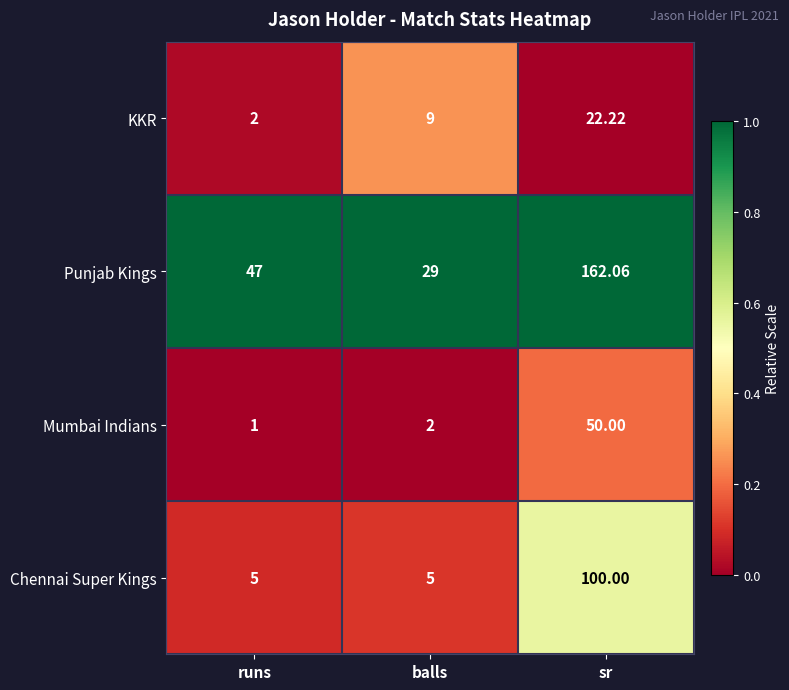

At which label is Mumbai Indians closest to 25?

balls